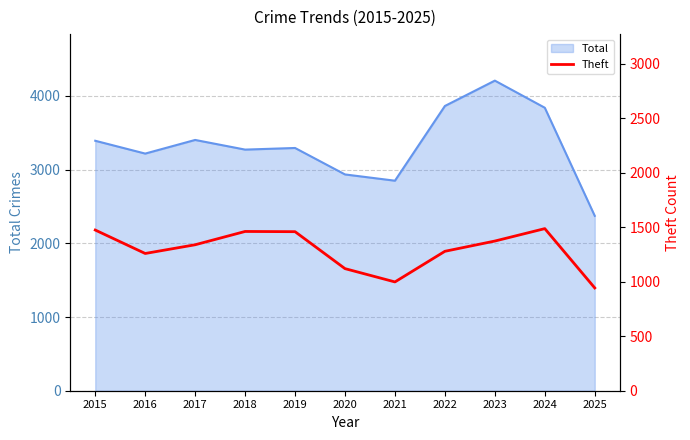

How many data points are above 1339?

5